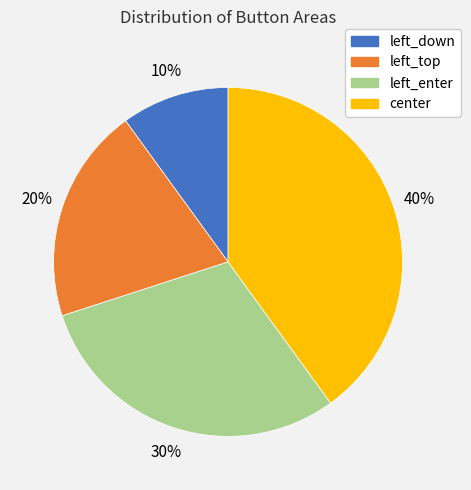

To the nearest percent, what percentage of the pie is left_down?

10%